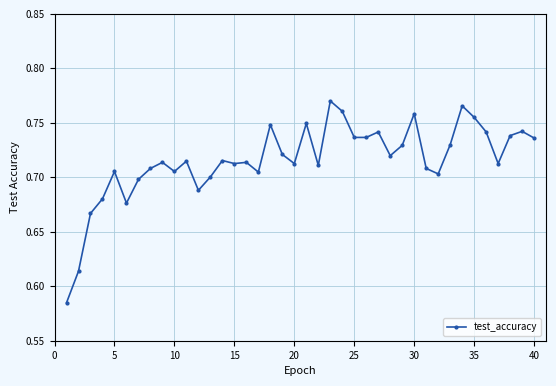

What is the sum of all values?

28.6